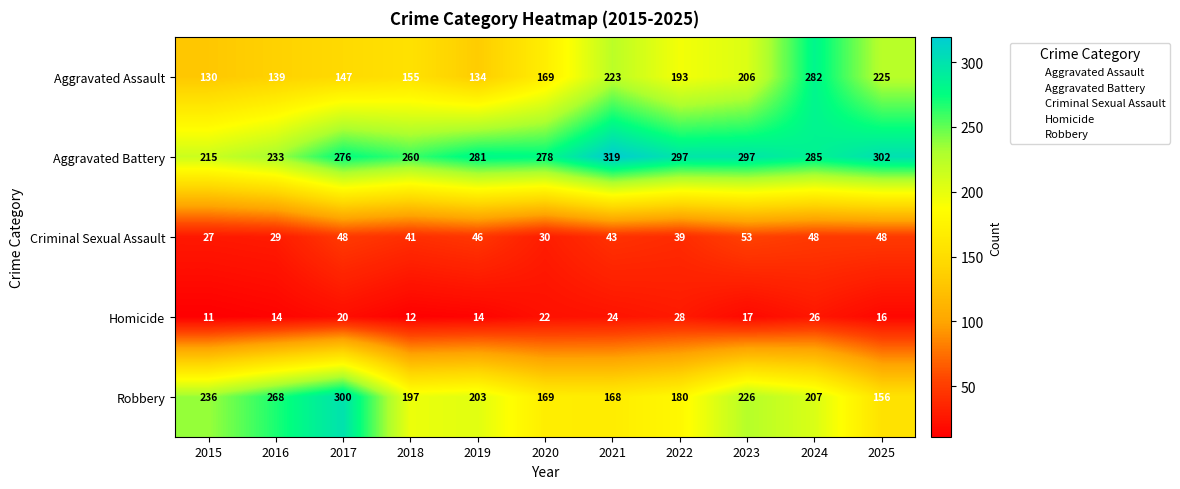

Which series has the widest spread of values?

Aggravated Assault